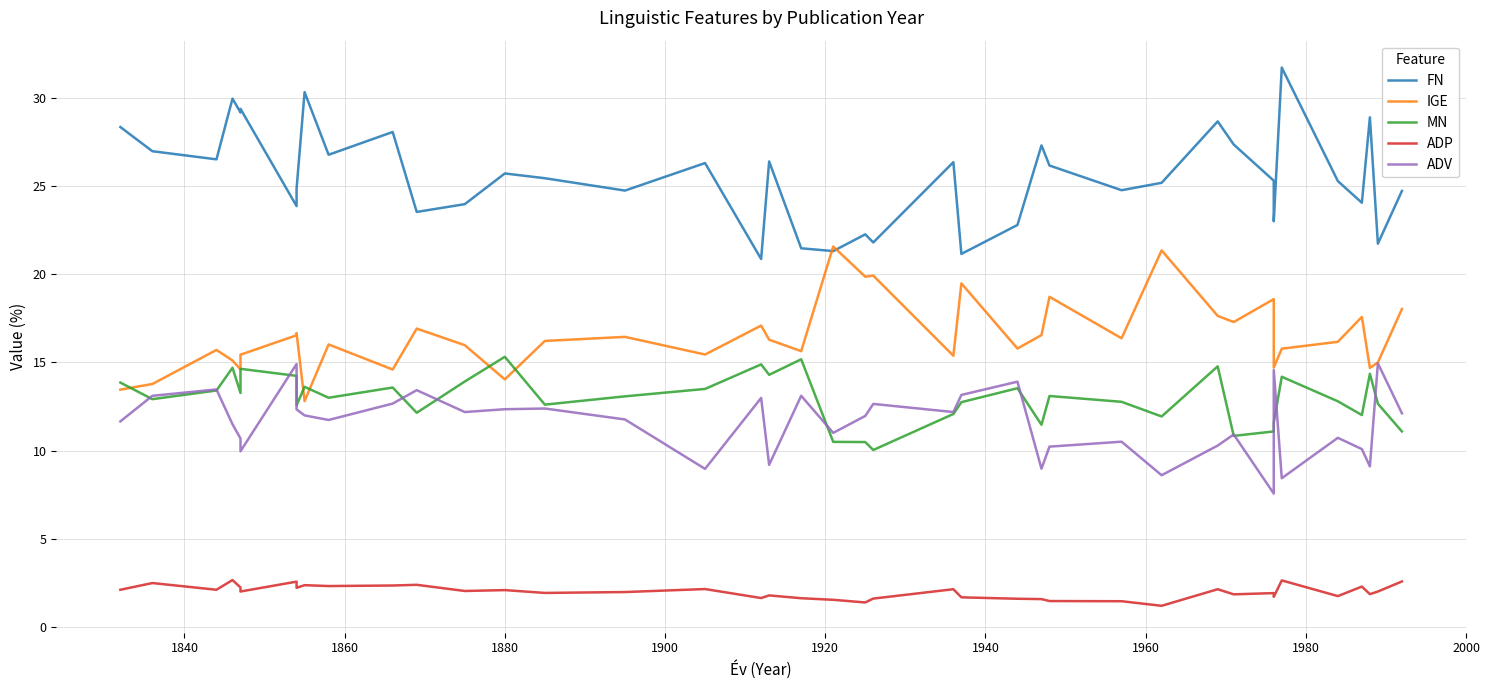

At how many categories does at least one series exceed 19?

40